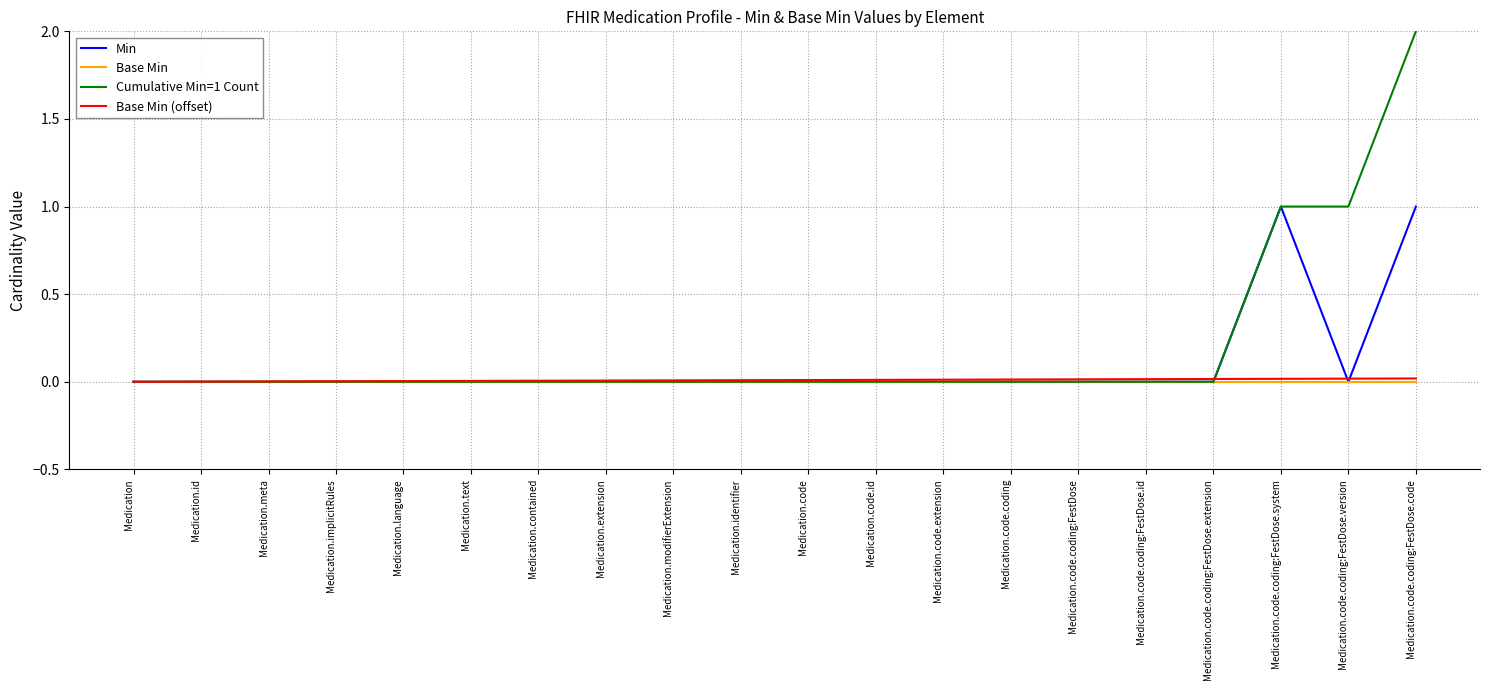

What are all the series names shown in the legend?

Min, Base Min, Cumulative Min=1 Count, Base Min (offset)